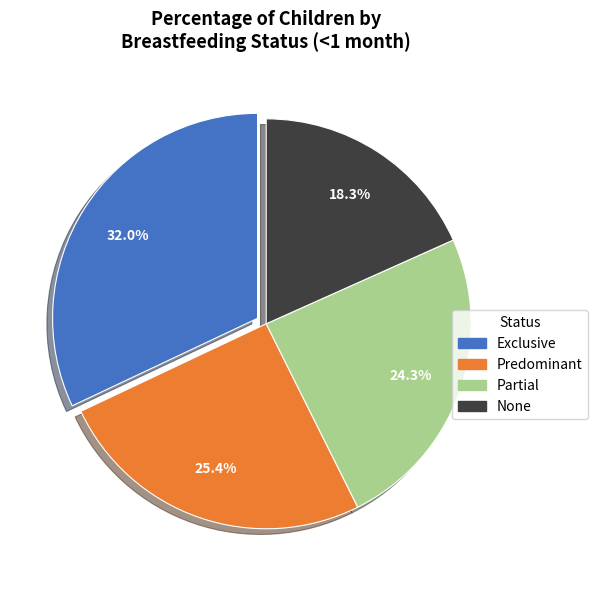

To the nearest percent, what is the difference between the Partial and Predominant slice percentages?

1%